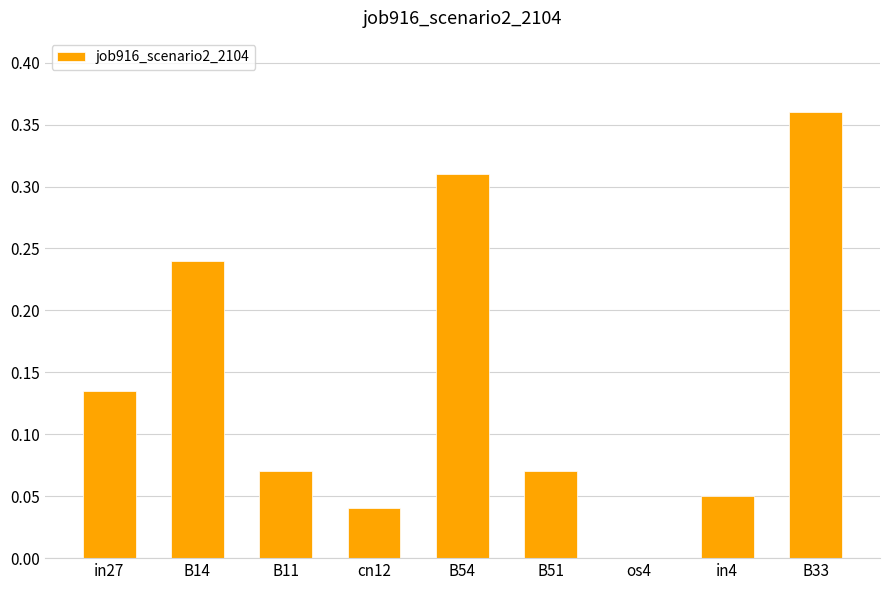

What is the change in value from cn12 to B33?

+0.3